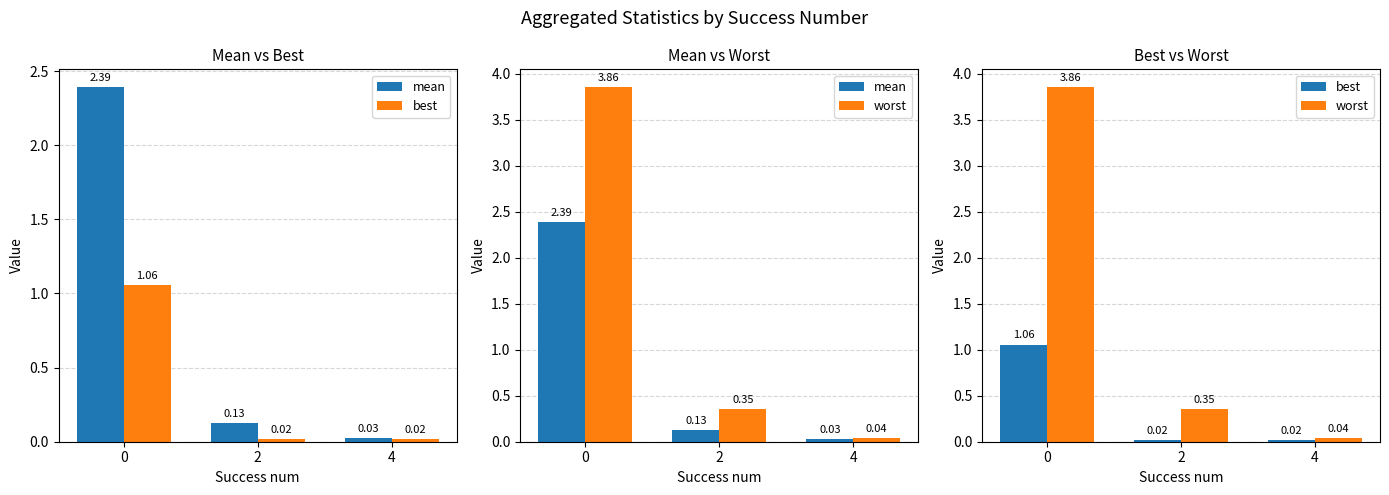

Which series changed the most between 0 and 2?

worst